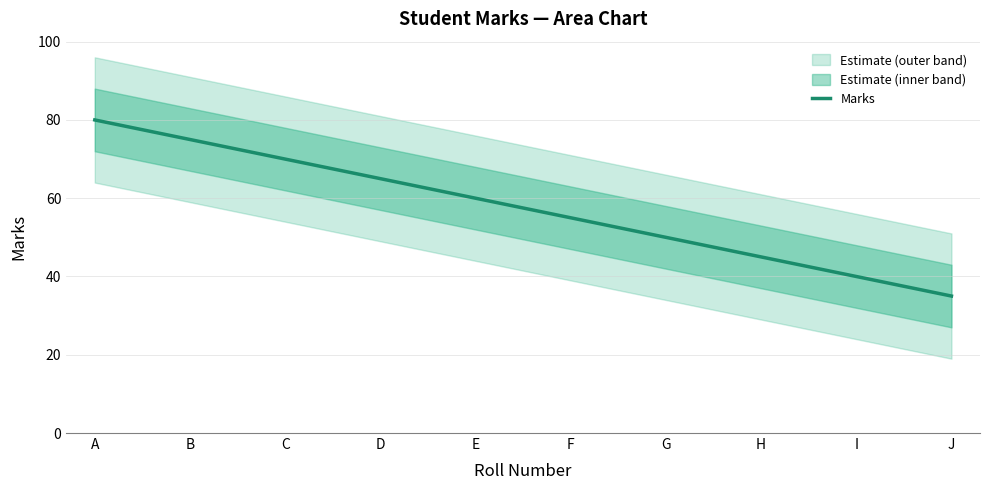

At which label is the value closest to 57?

F